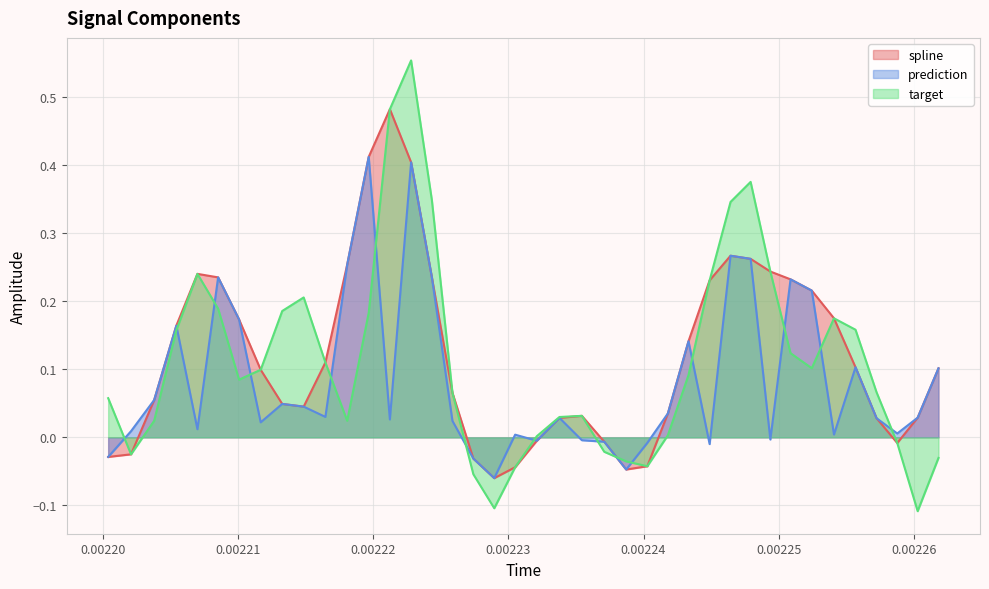

True or false: spline and prediction cross at least once.

False